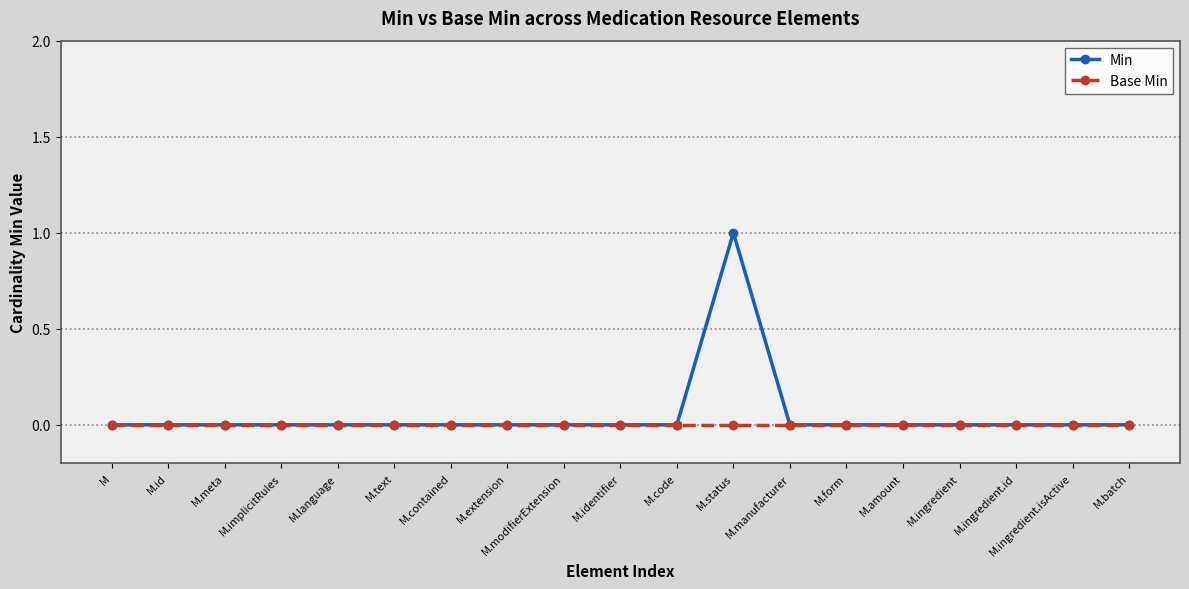

Reading left to right, what are all the values shown in this chart?

Min: 0	0	0	0	0	0	0	0	0	0	0	1	0	0	0	0	0	0	0
Base Min: 0	0	0	0	0	0	0	0	0	0	0	0	0	0	0	0	0	0	0